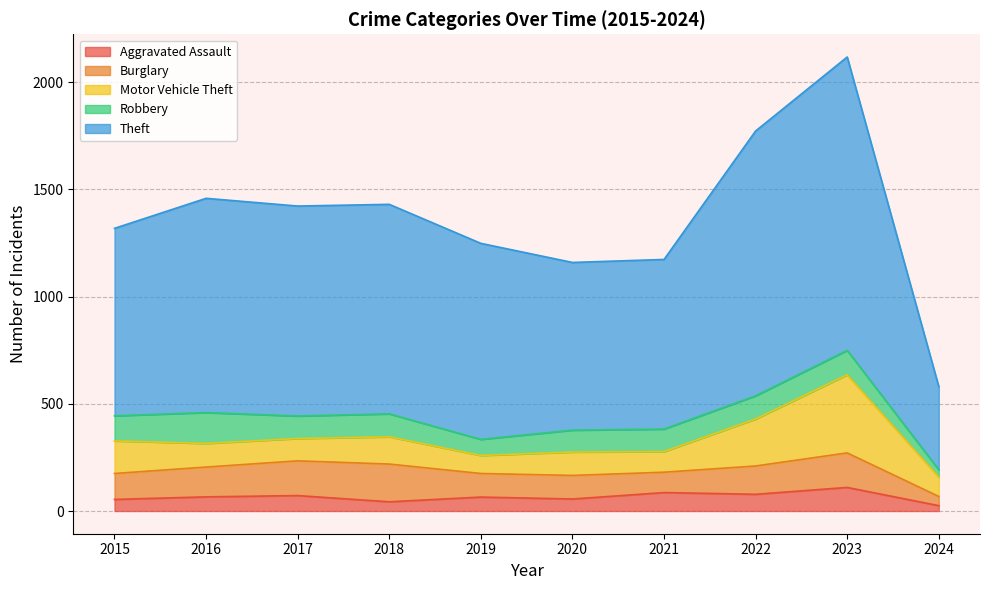

Between 2021 and 2022, which is larger?

2021